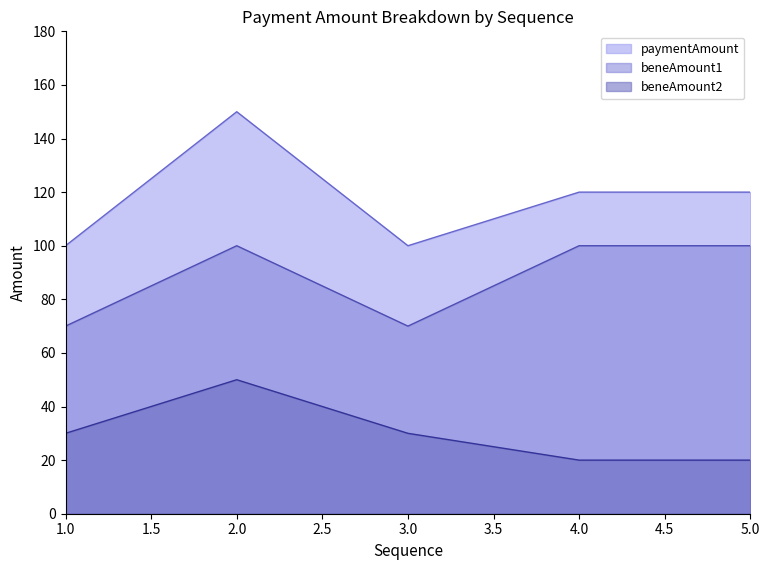

What is the sum of the paymentAmount values at 1.0 and 3.0?

200